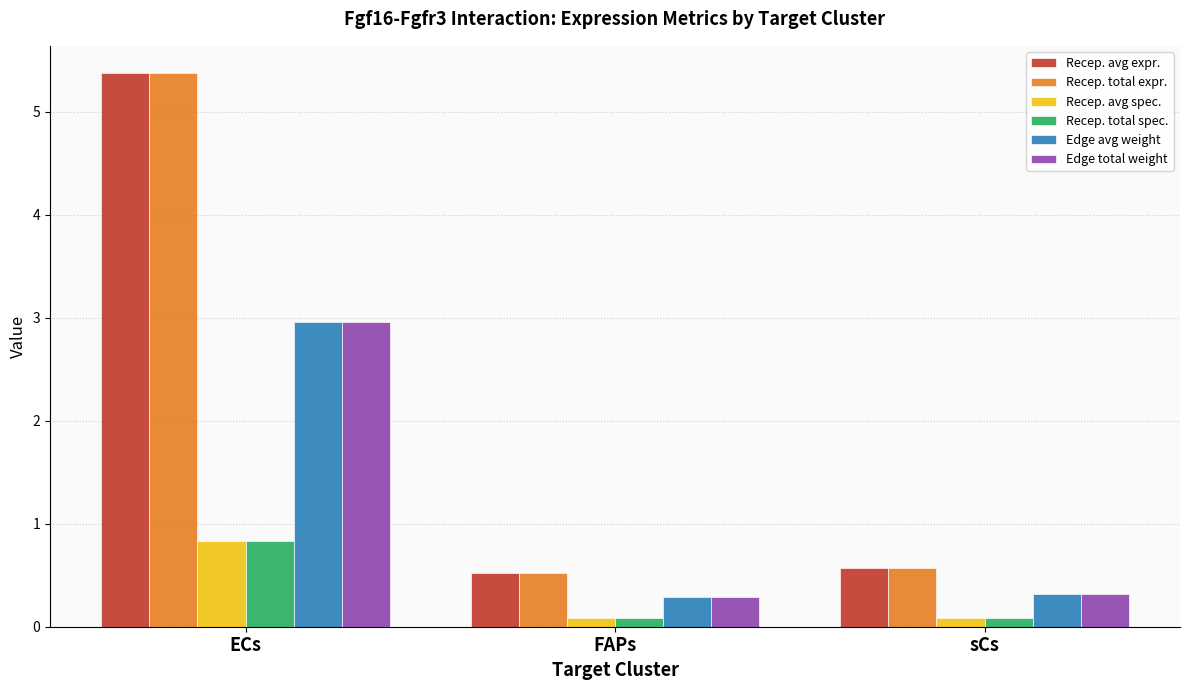

Reading left to right, list all the values displayed in this chart.

Recep. avg expr.: ECs=5.4	FAPs=0.5	sCs=0.6
Recep. total expr.: ECs=5.4	FAPs=0.5	sCs=0.6
Recep. avg spec.: ECs=0.8	FAPs=0.1	sCs=0.1
Recep. total spec.: ECs=0.8	FAPs=0.1	sCs=0.1
Edge avg weight: ECs=3.0	FAPs=0.3	sCs=0.3
Edge total weight: ECs=3.0	FAPs=0.3	sCs=0.3